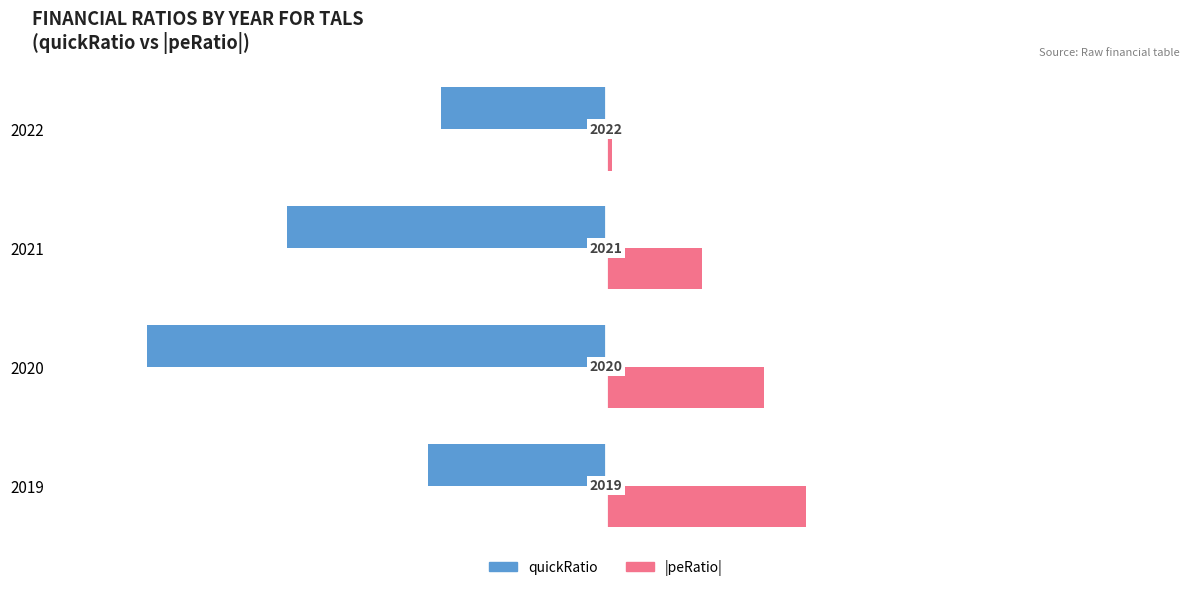

What are all the series names shown in the legend?

quickRatio, |peRatio|